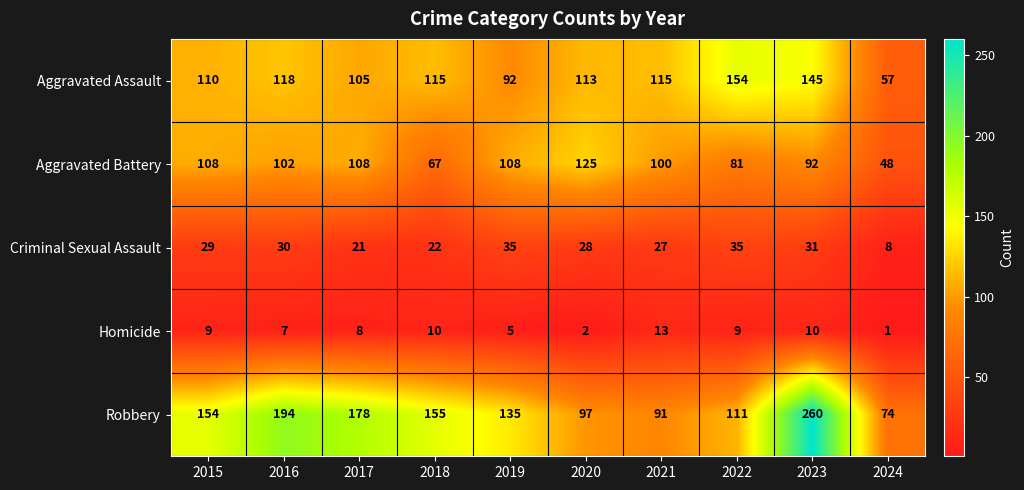

At which label is Aggravated Assault closest to 105?

2017